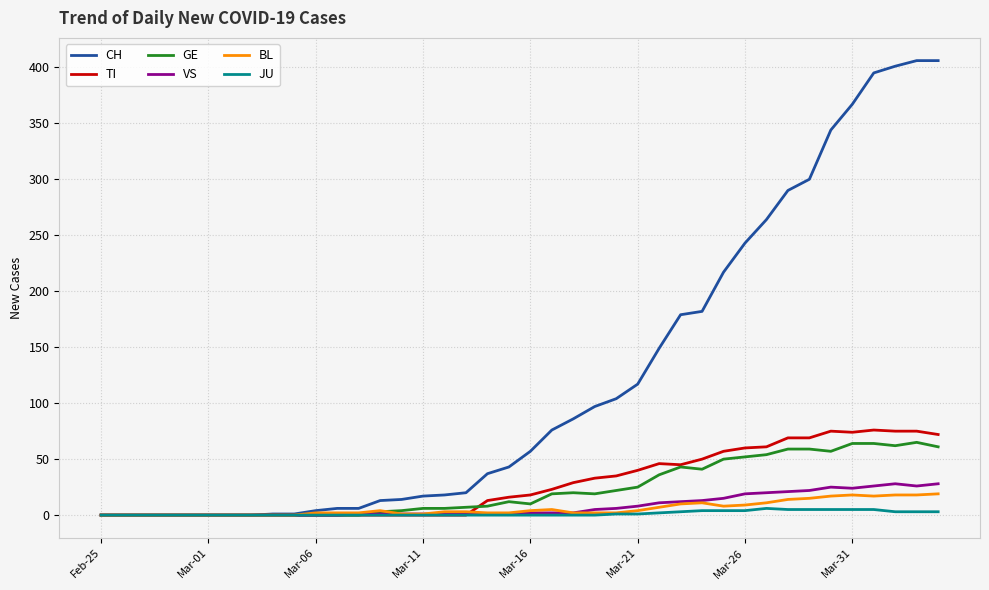

What is the sum of all CH values?

4860